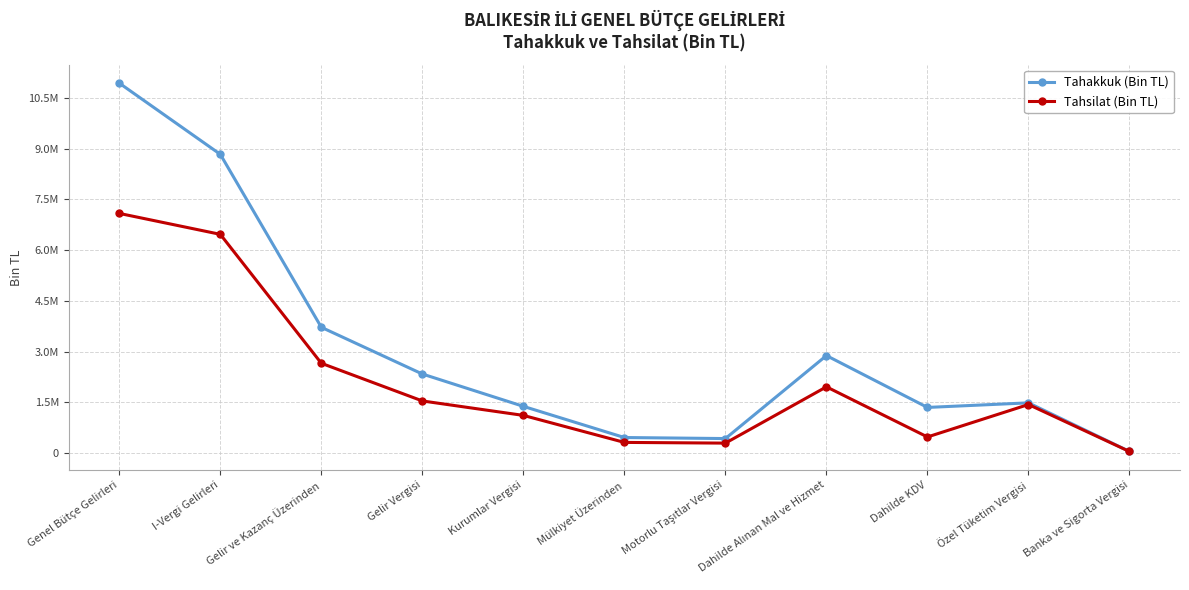

Is this an area chart (filled region under the line)?

No